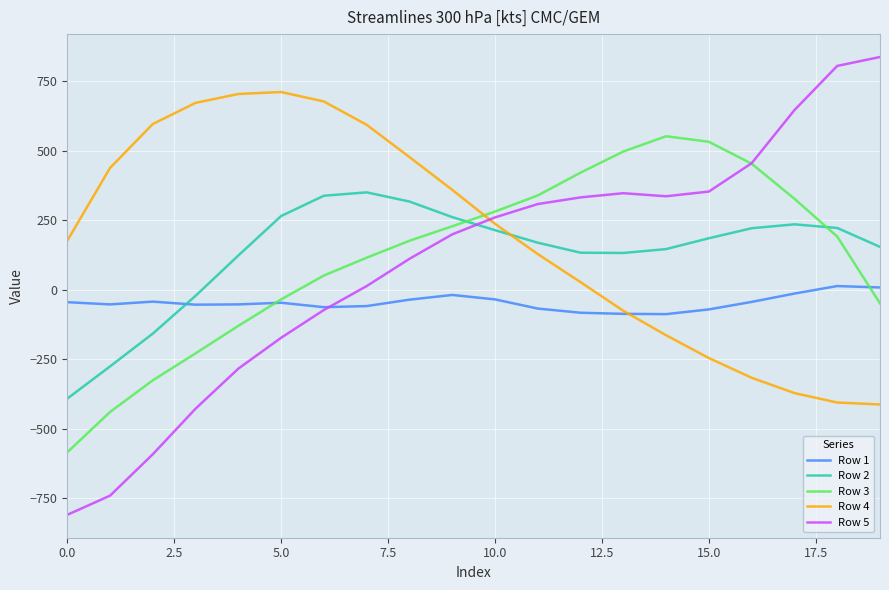

What is the difference between the second highest and minimum values in the Row 3 series?

1117